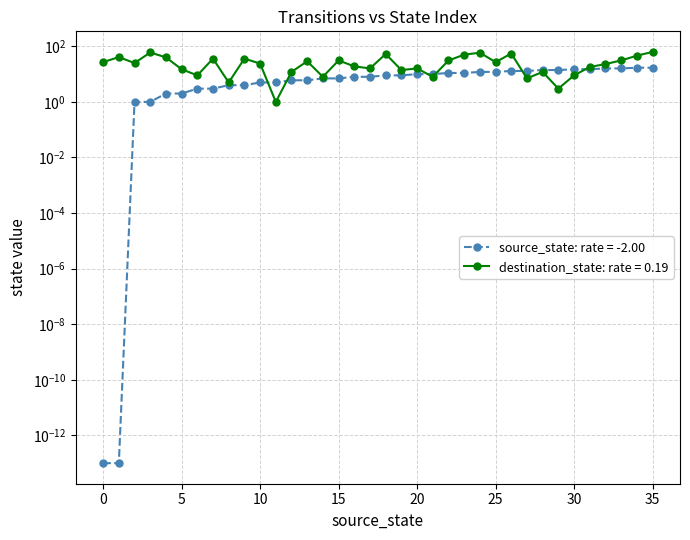

Which series has the largest total across all categories?

destination_state